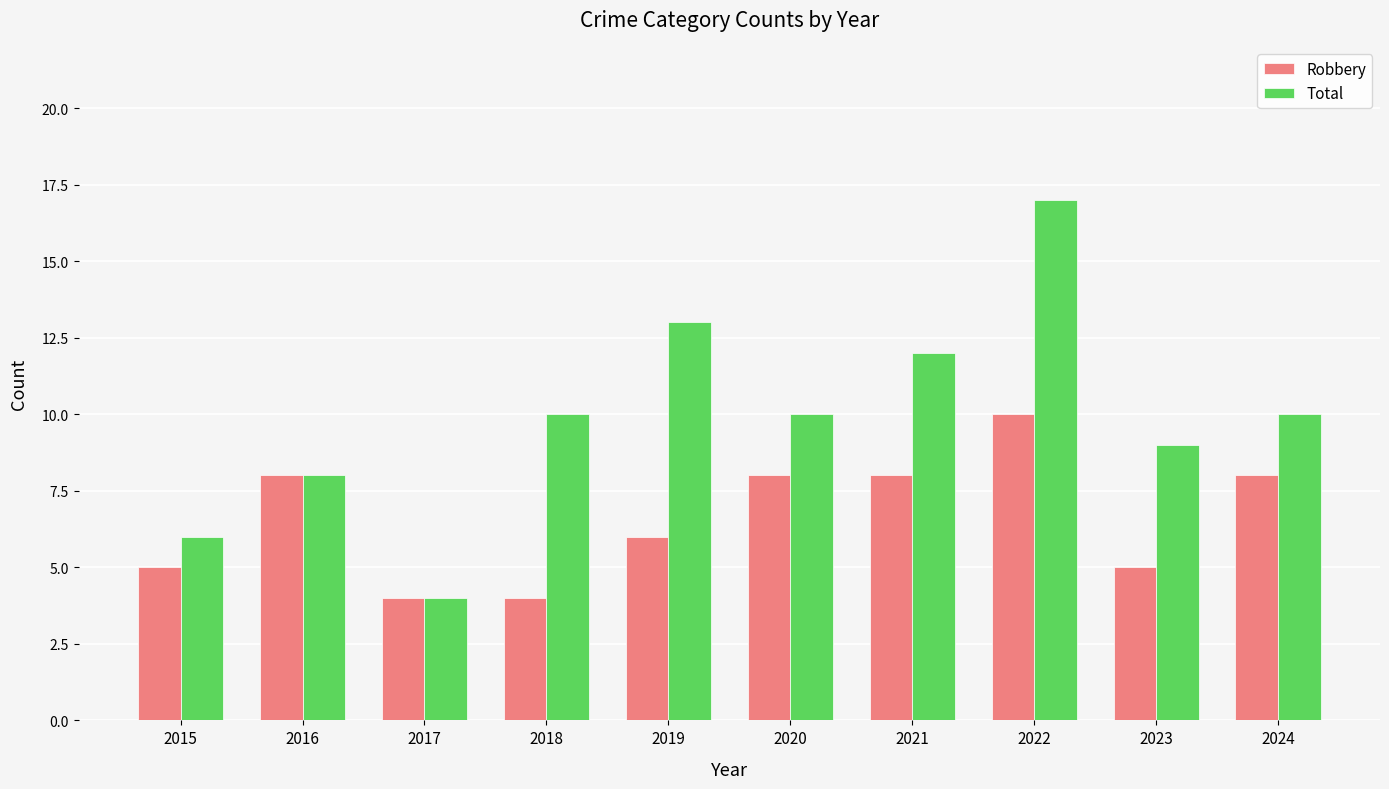

What is the value of the Total bar at the 3rd from the left?

4